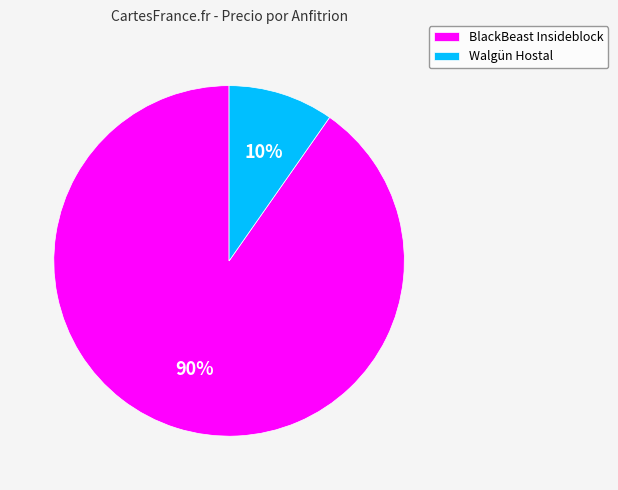

Which has a higher value, Walgün Hostal or BlackBeast Insideblock?

BlackBeast Insideblock